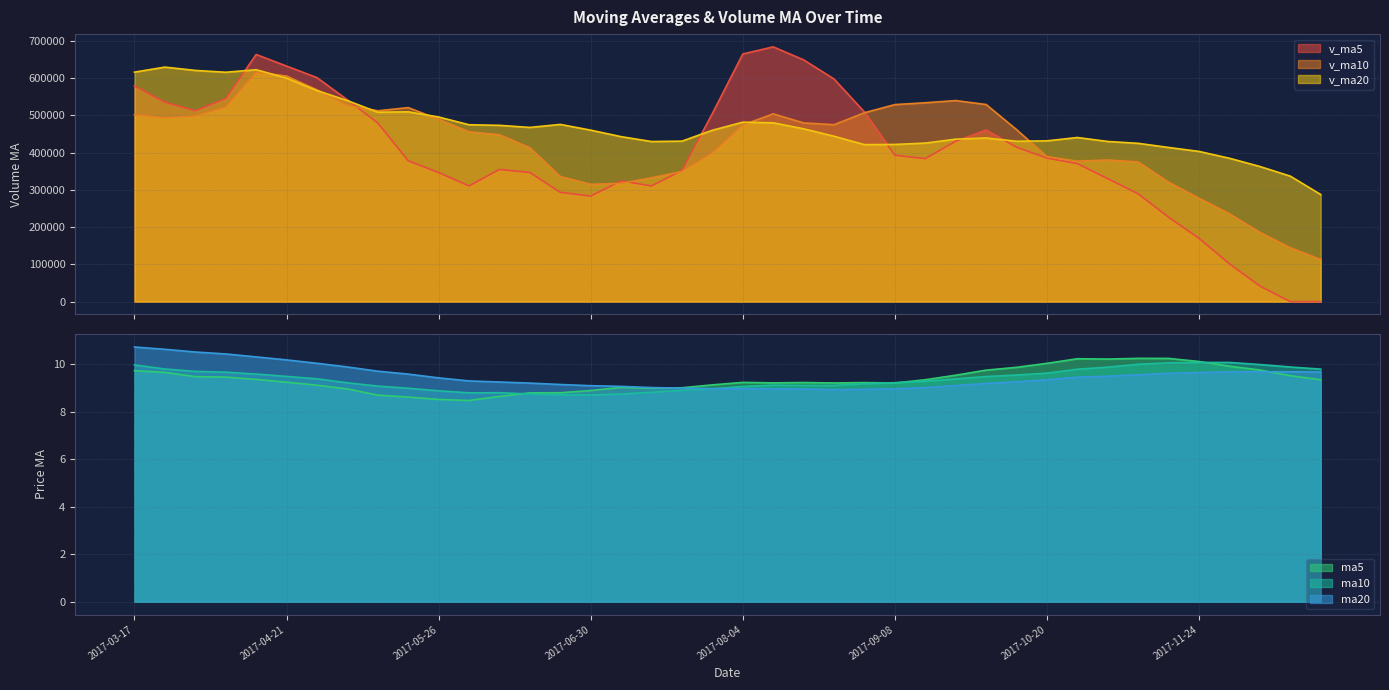

Which series has the widest spread of values?

v_ma5